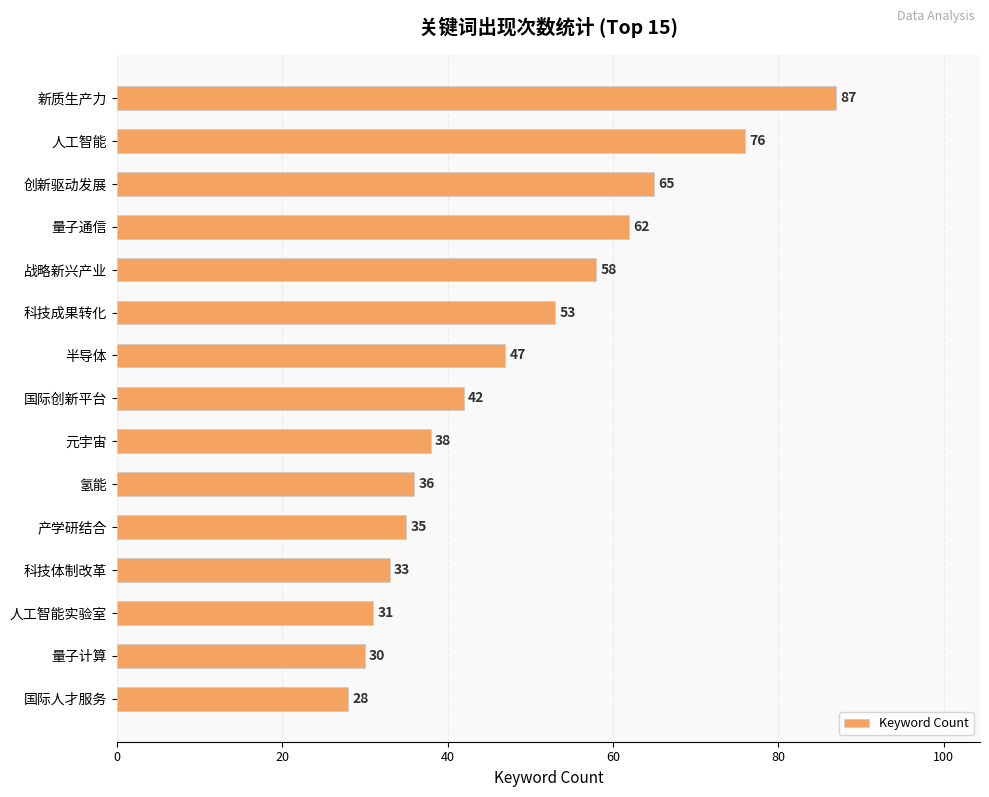

True or false: the data shows 42 at 国际创新平台.

True